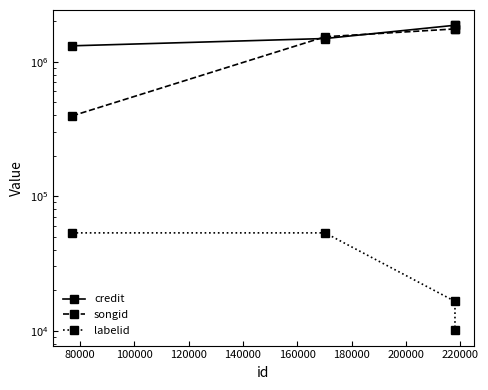

Count the number of categories in the chart.

4